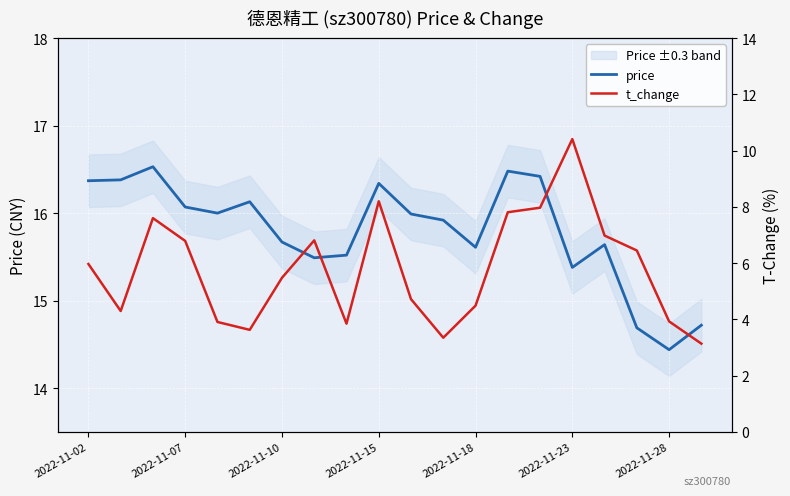

Which series has the widest spread of values?

t_change